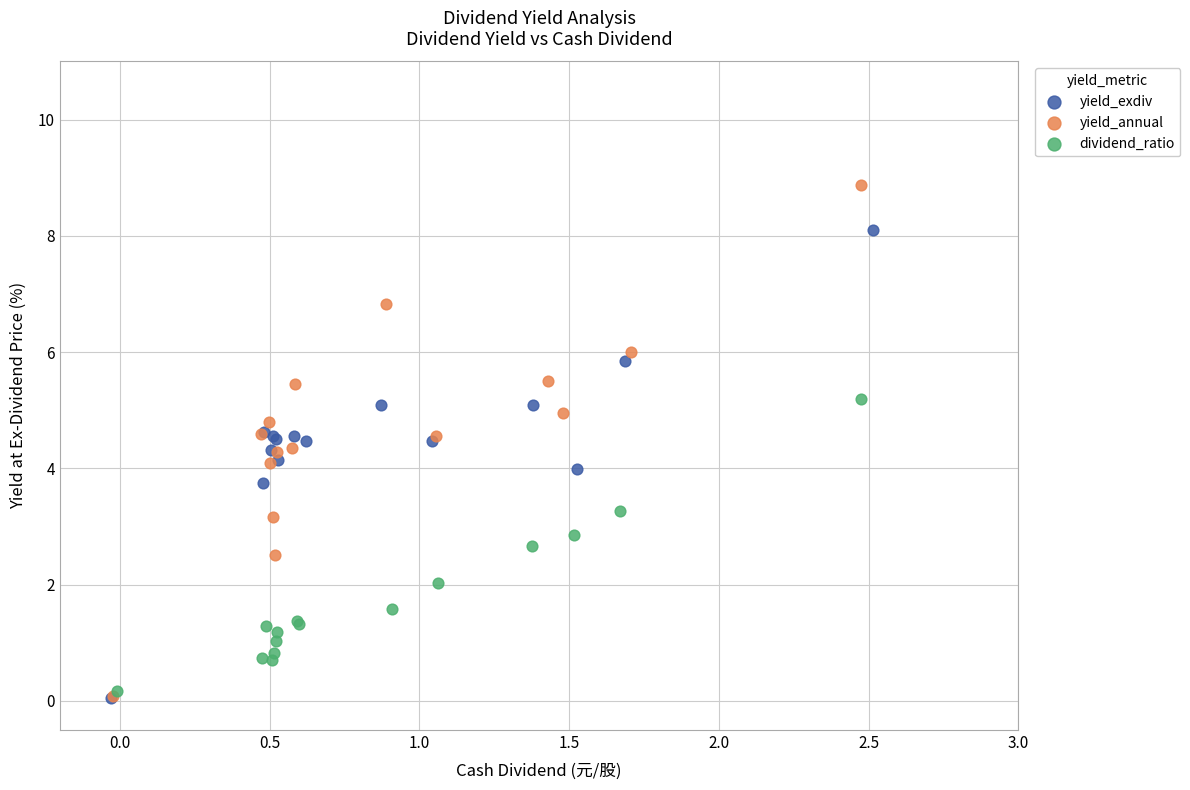

Which series has the largest Y range (max minus min)?

yield_annual